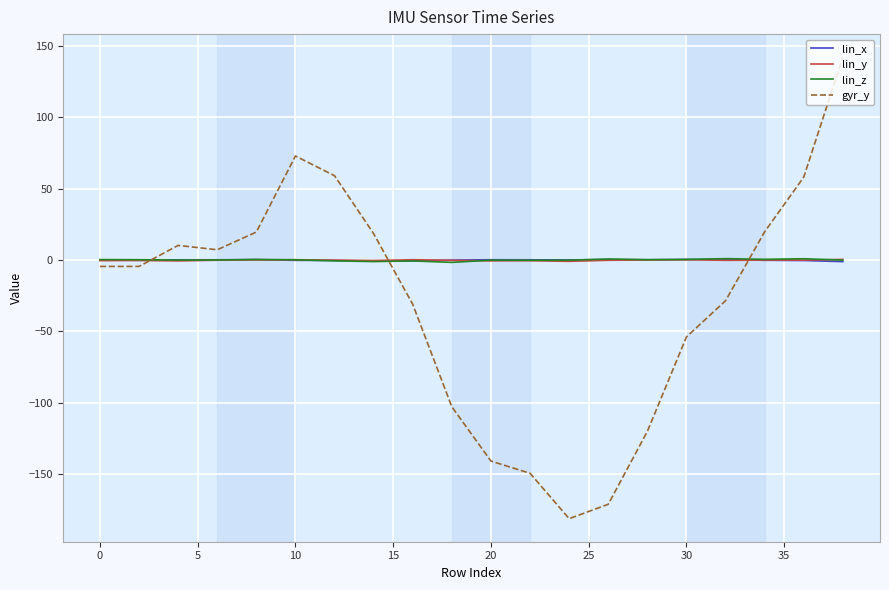

In lin_x, how many points are lower than both neighbors (excluding endpoints)?

4